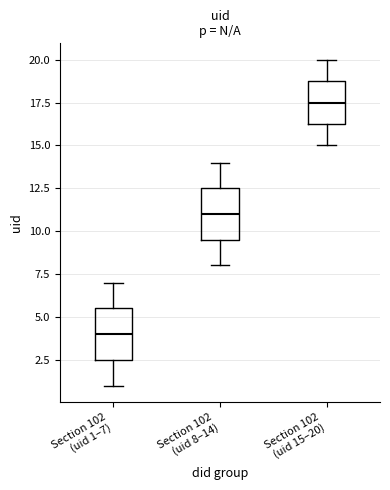

Which box's median line is the highest?

Section 102 (uid 15–20)